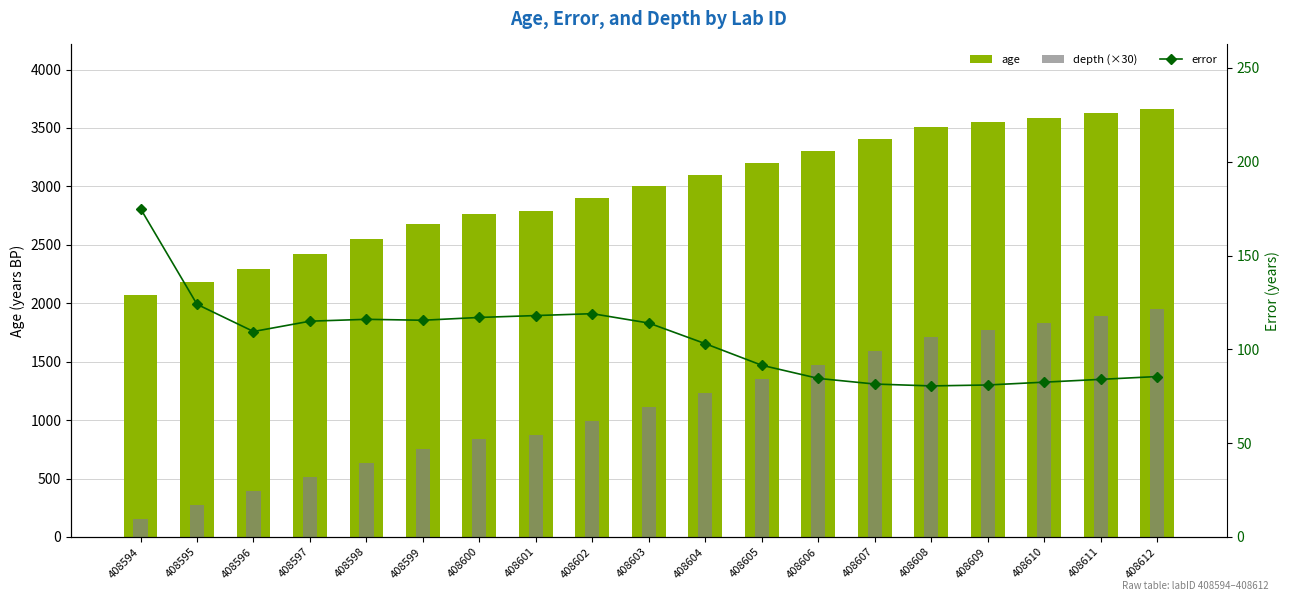

At how many categories does at least one series exceed 1473?

19